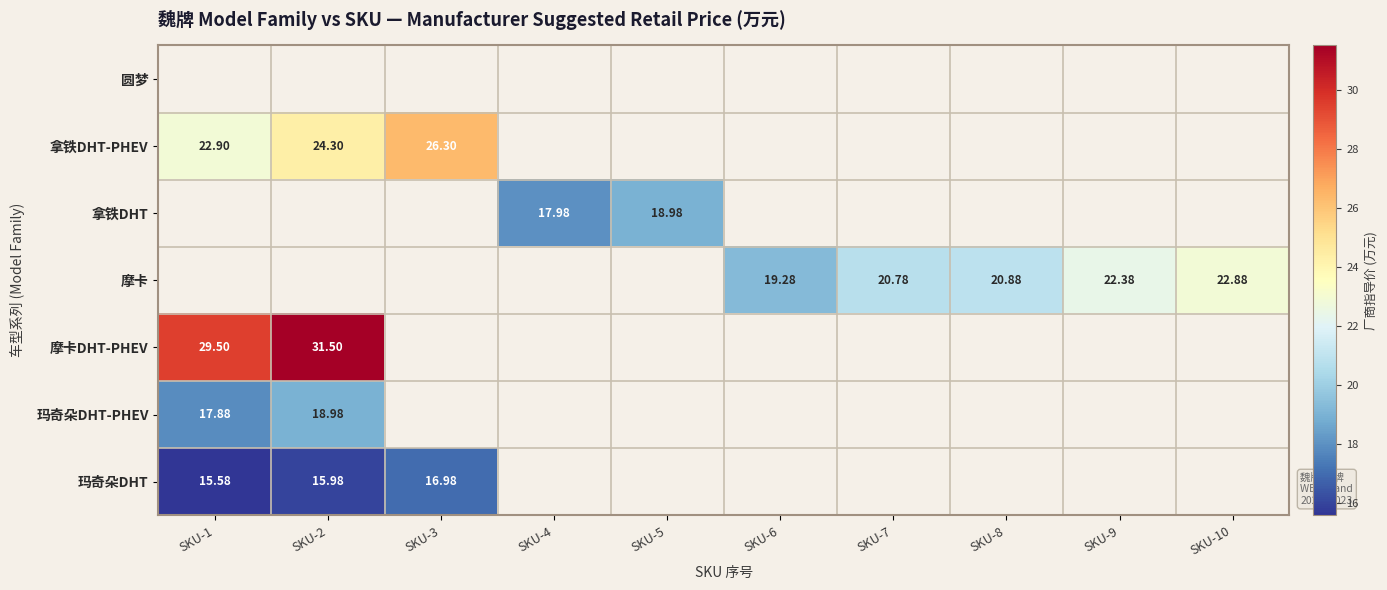

Is it true that 玛奇朵DHT-PHEV equals 17.9 at SKU-1?

True